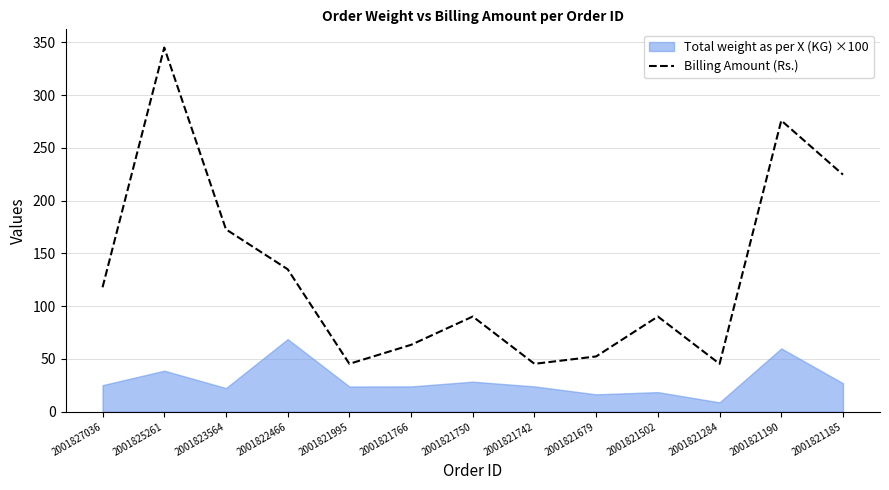

How many lines are shown in the chart?

1